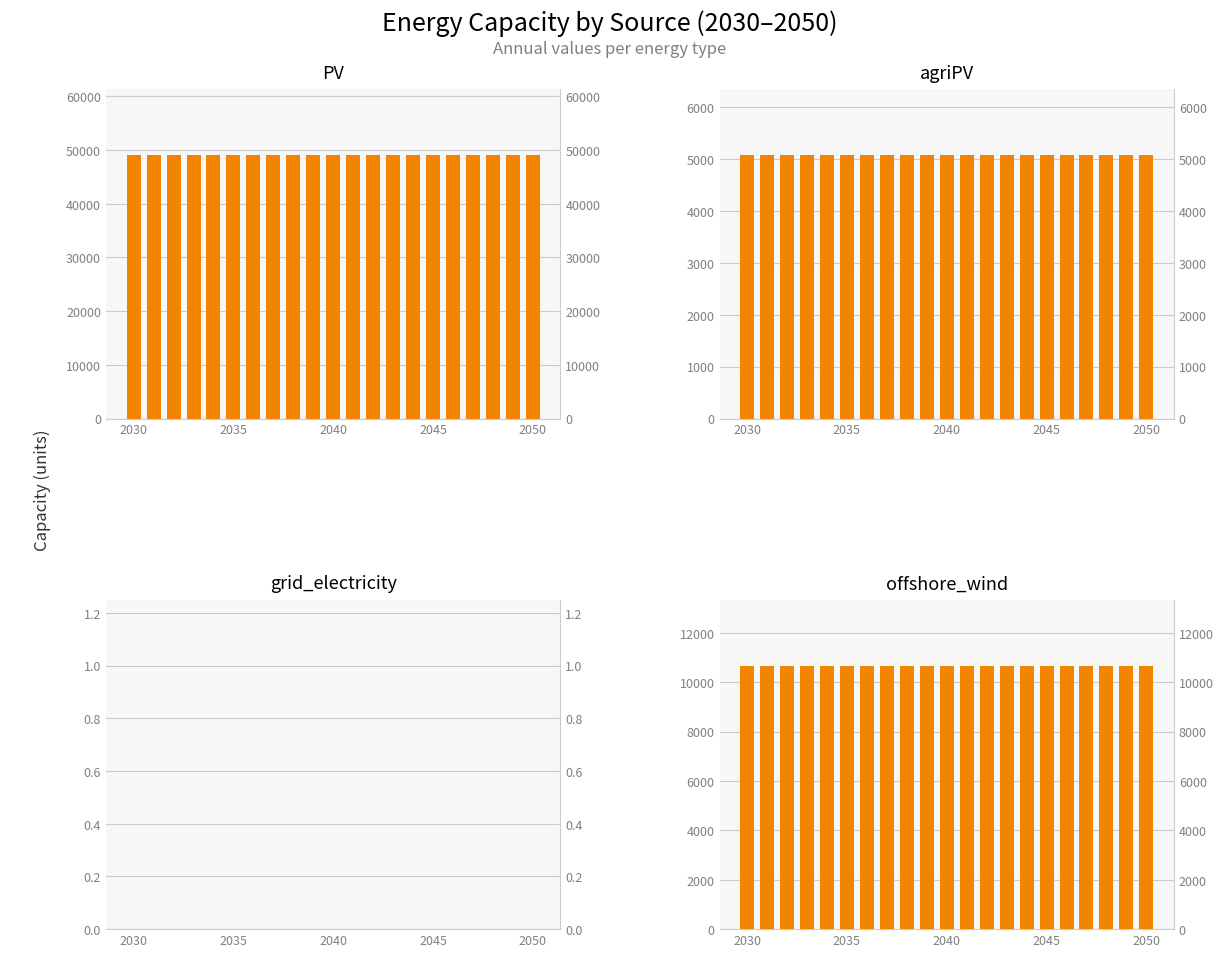

How many bars are there in total?

84